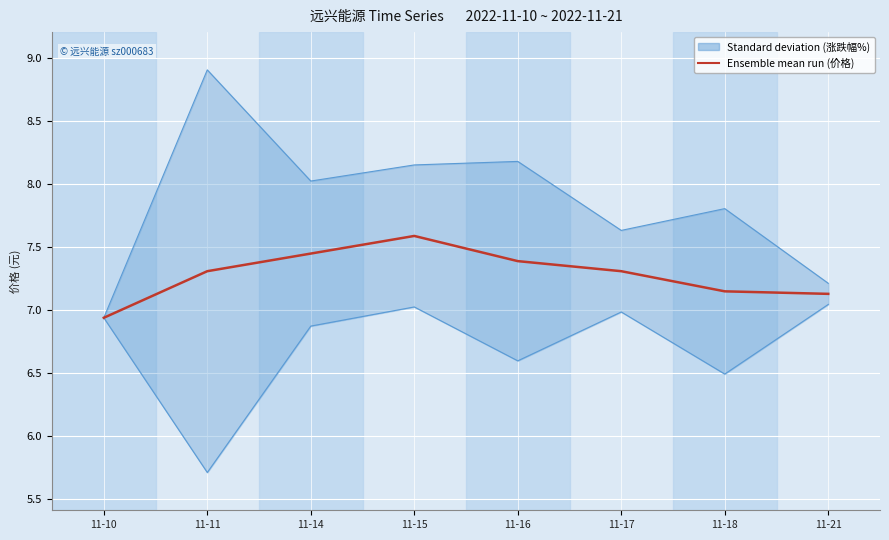

Where does the data first go above 7?

11-11